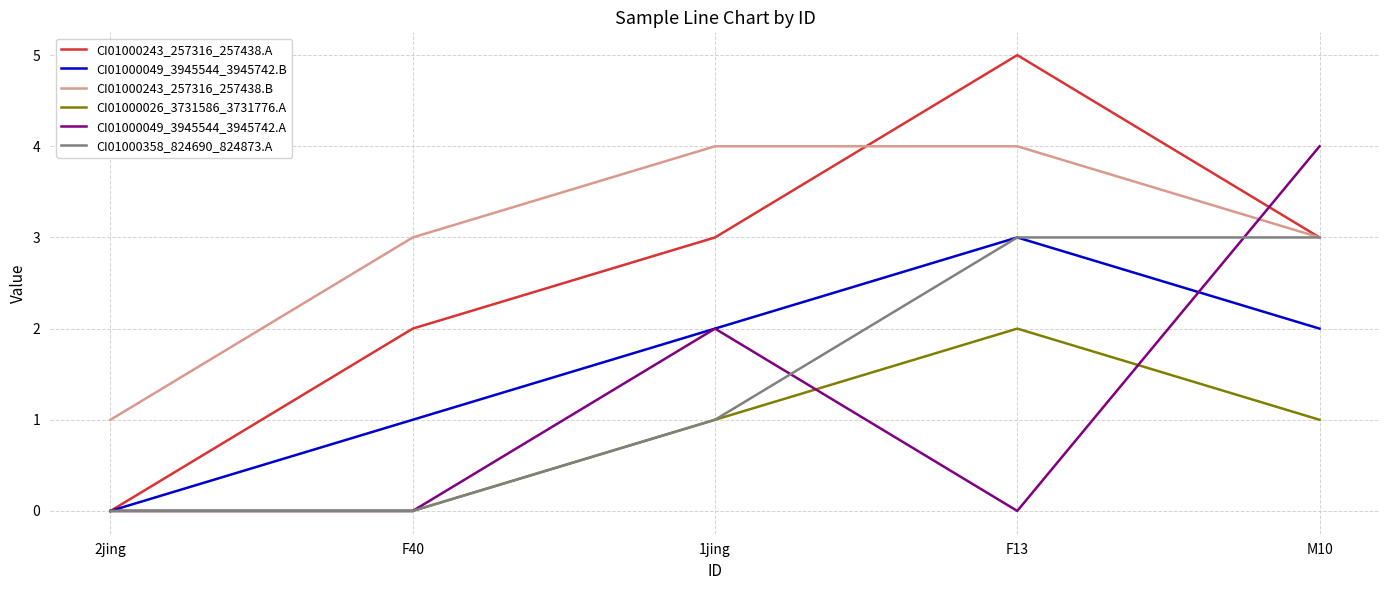

In CI01000049_3945544_3945742.B, how many points are higher than both neighbors (excluding endpoints)?

1